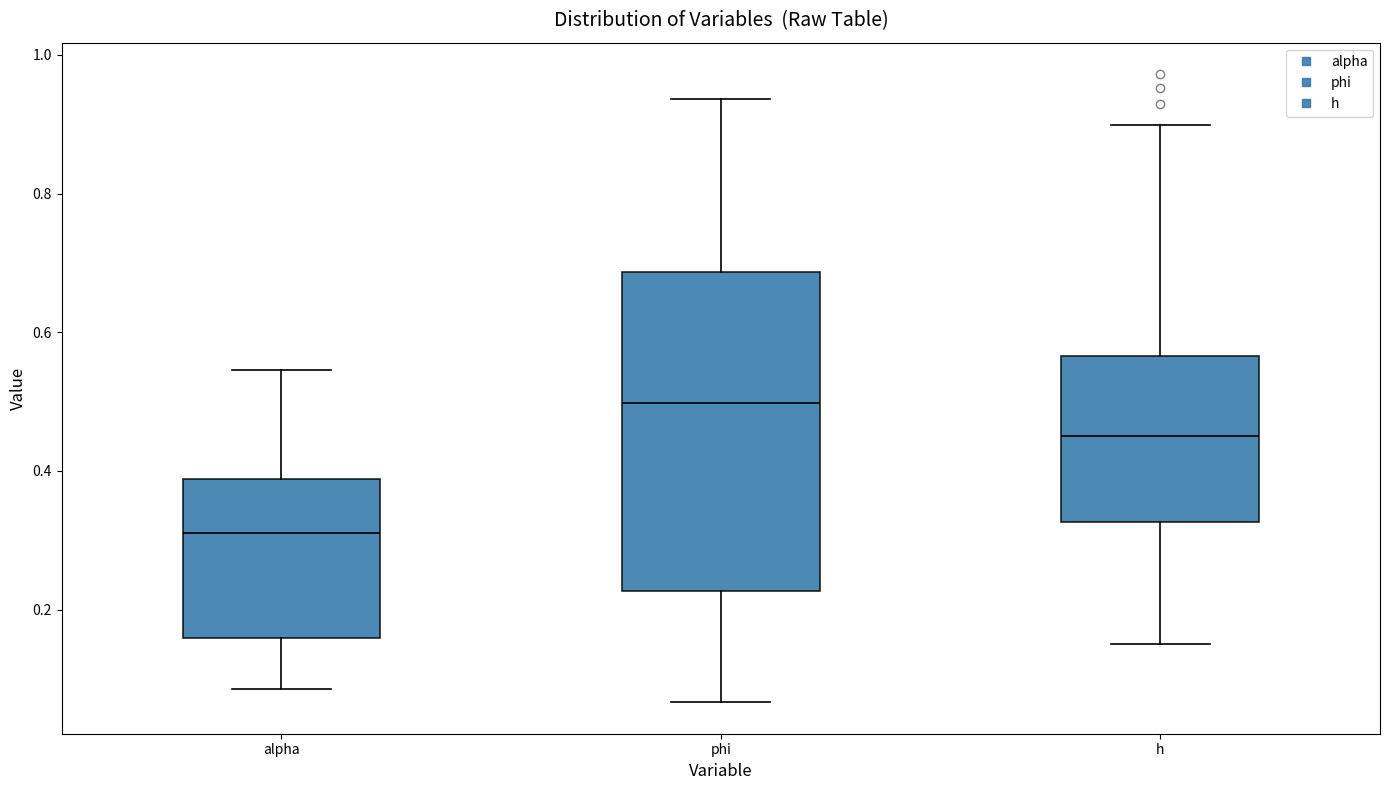

Which box is the tallest, from its lower edge to its upper edge?

phi